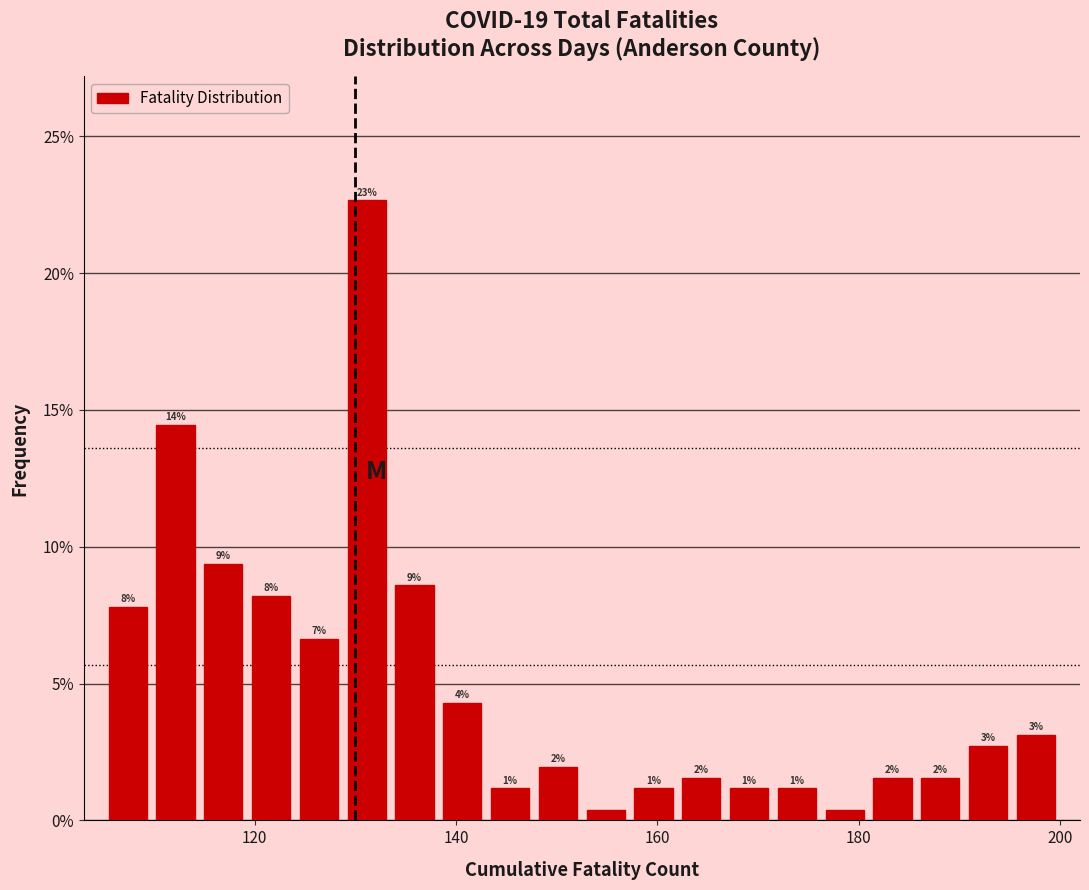

Read against the x-axis, roughly where is the centre of the tallest bar?

132